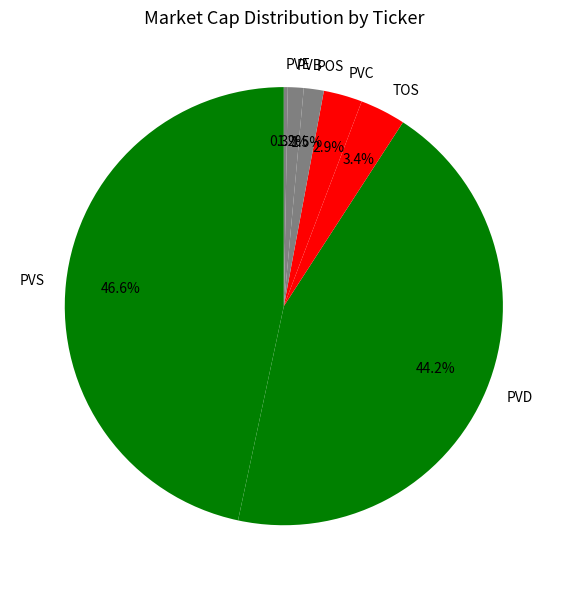

To the nearest percent, what is the difference between the largest and smallest slice percentages?

46%